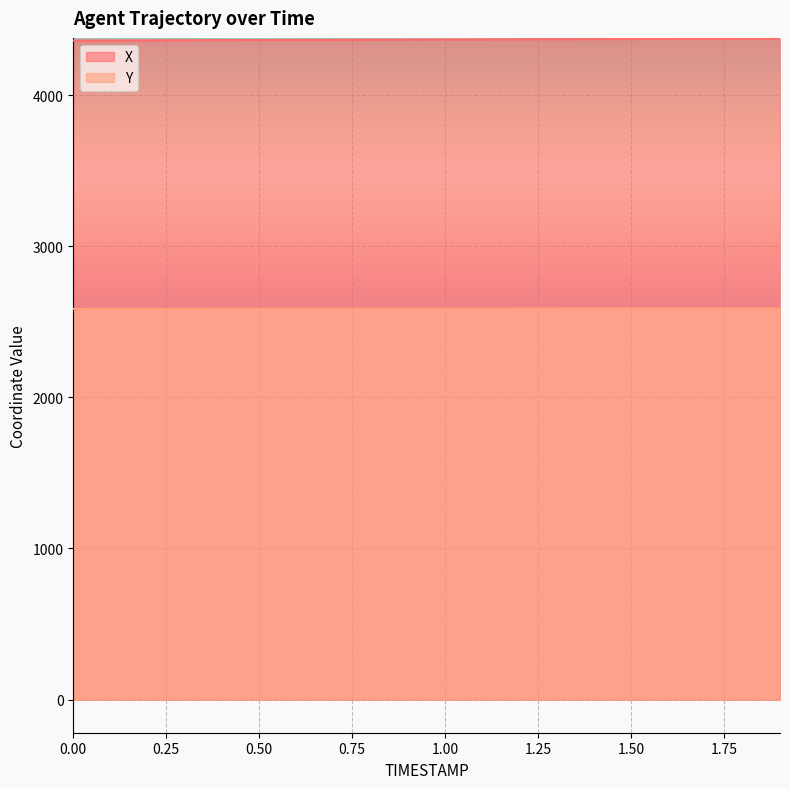

What position from the left is 0.0?

1